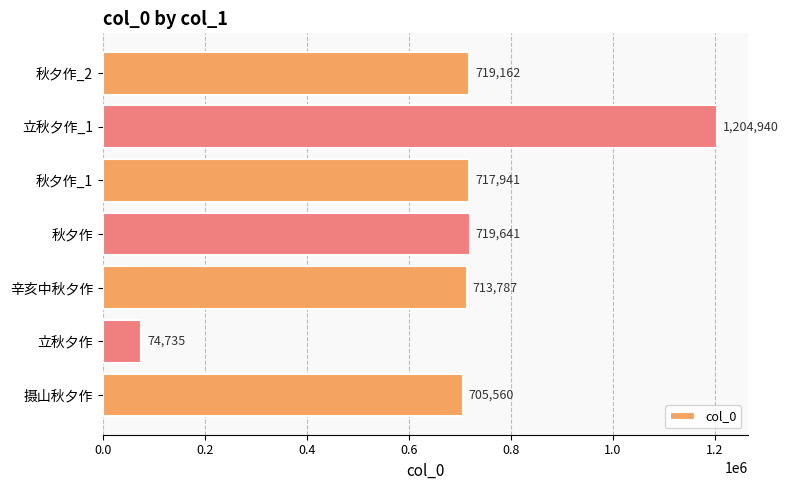

The value at 立秋夕作_1 is 1204940. True or false?

True